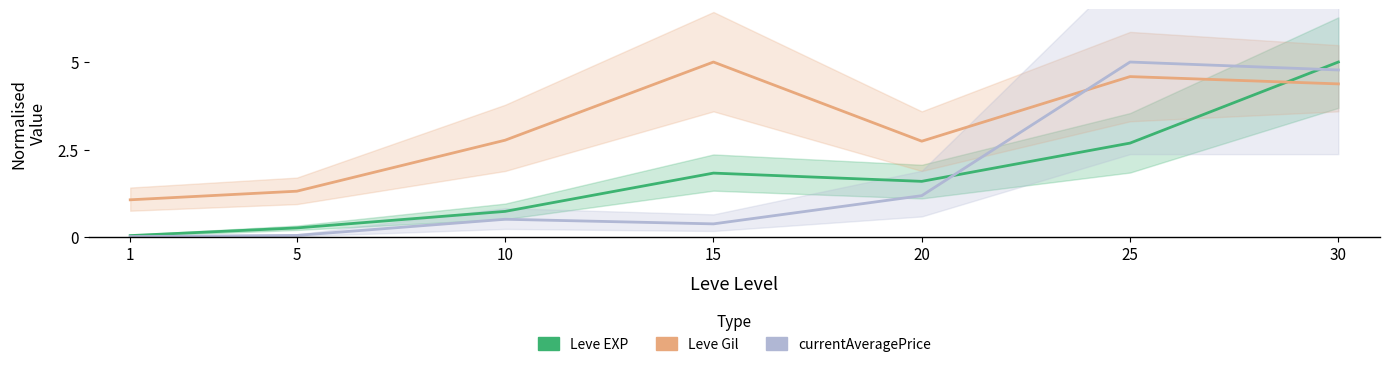

What is the average value of the currentAveragePrice series?

1.7